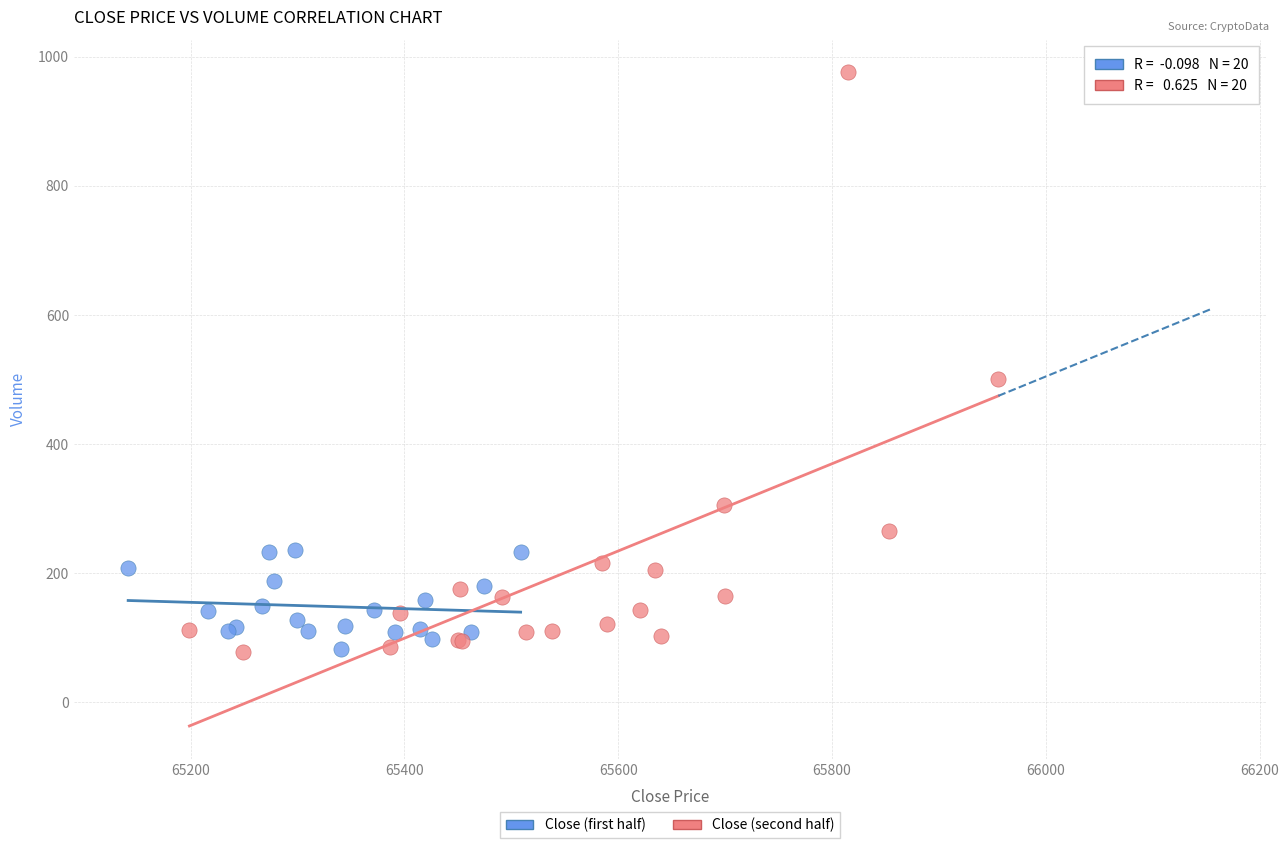

Which series reaches the maximum Y coordinate?

Close (second half)